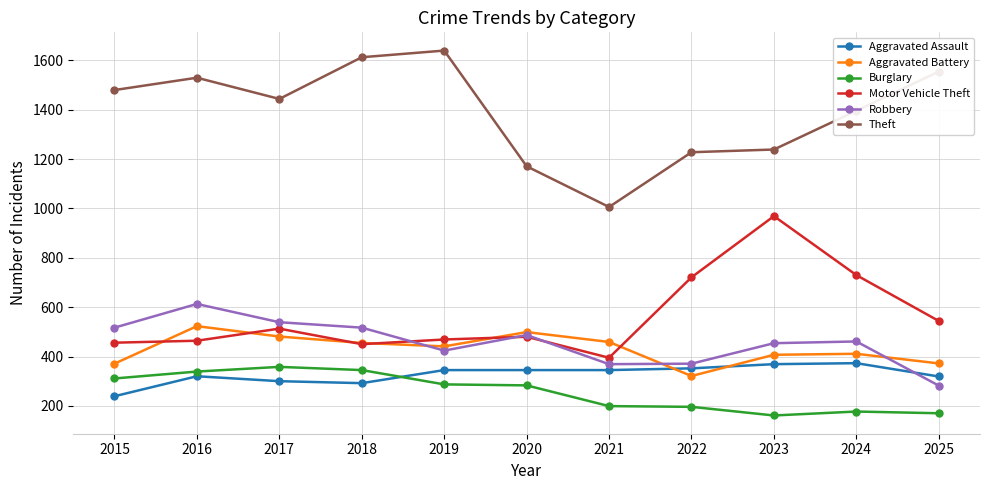

What is the approximate value of Robbery at 2023, to the nearest 10?

450